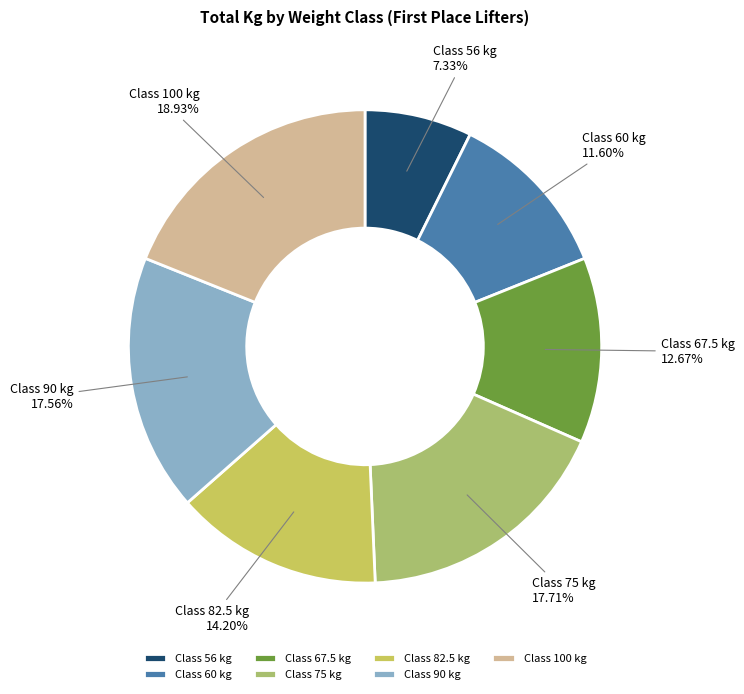

Is there a majority slice in this chart?

No